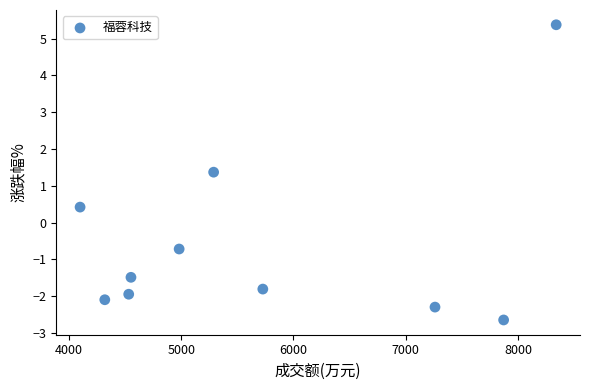

What Y value in the scatter plot is closest to 1?

1.4